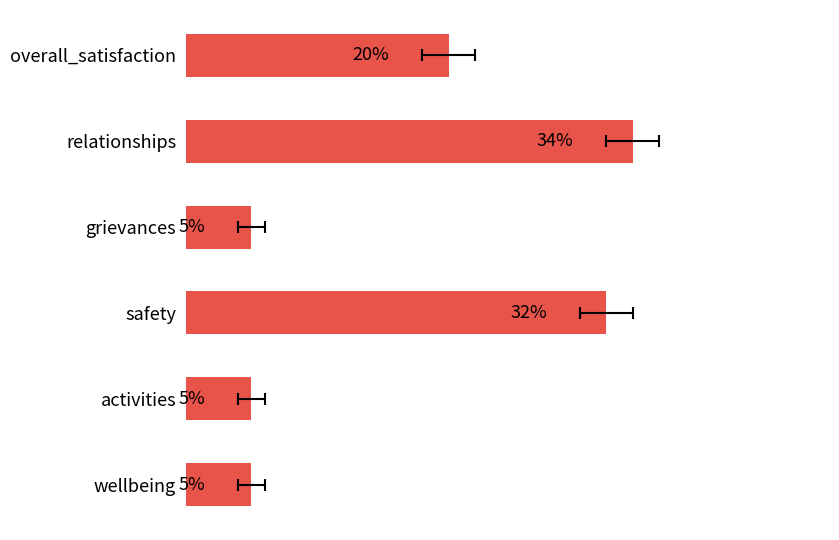

What is the approximate value at relationships?

34